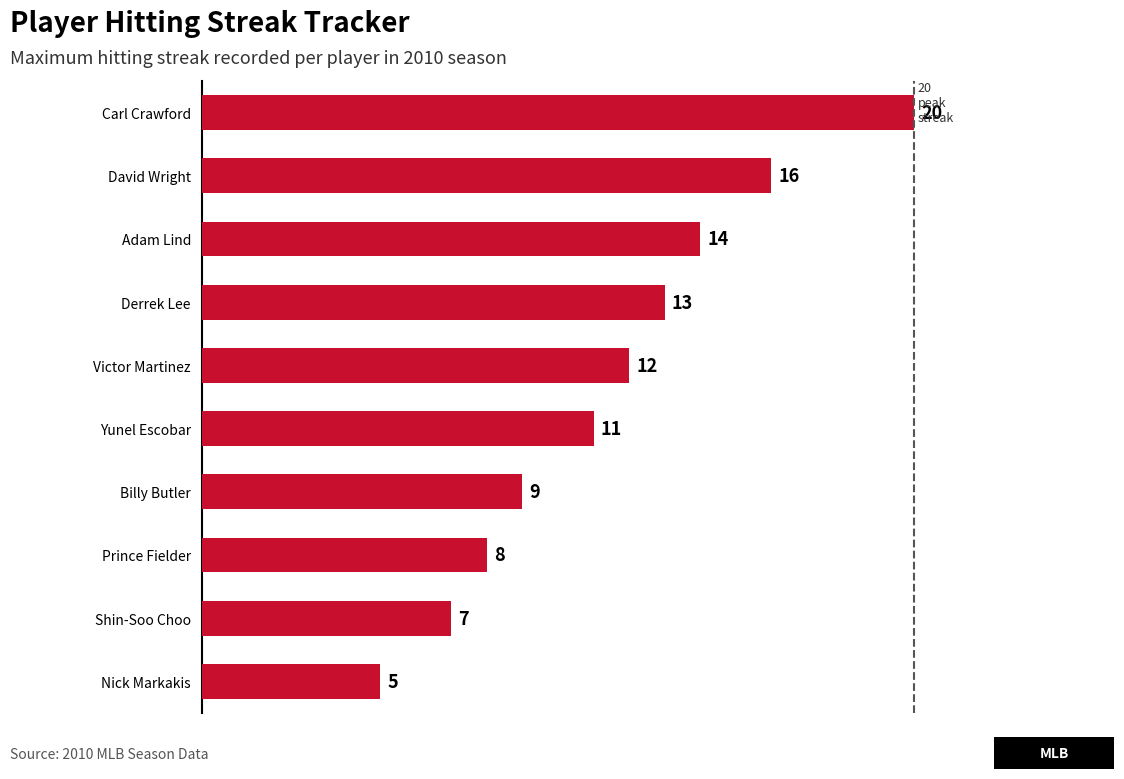

What is the sum of all values?

115